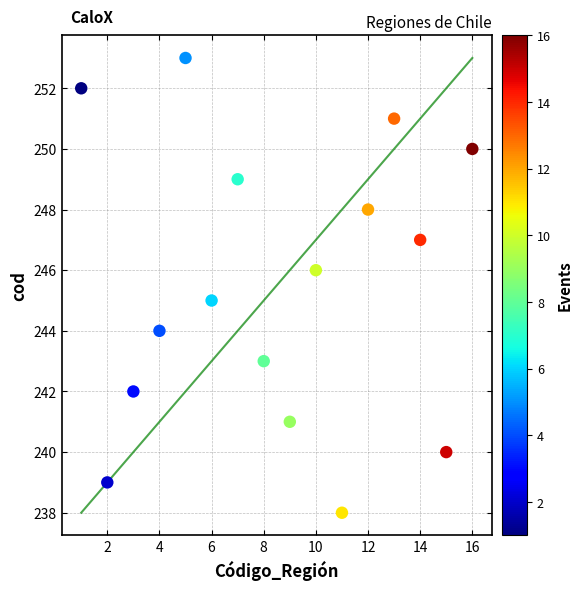

What is the range of X values (max minus min)?

15